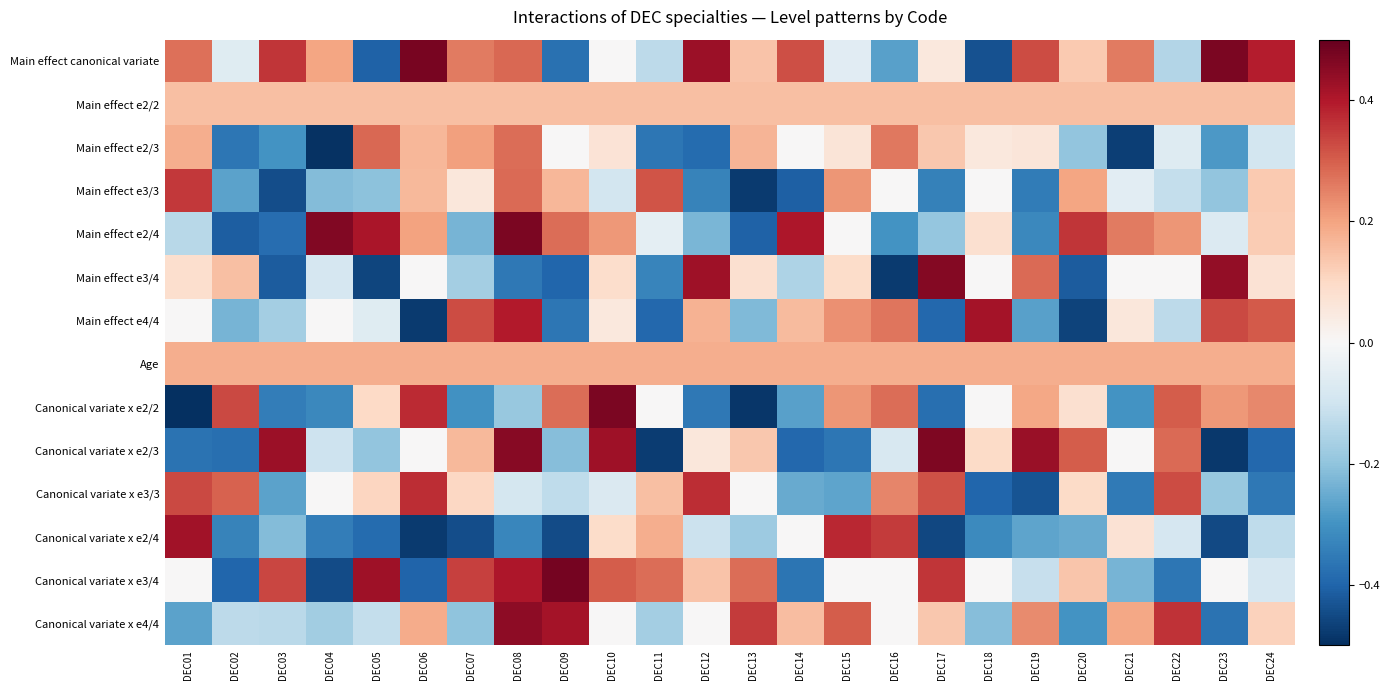

Between DEC21 and DEC13, which is larger?

DEC21